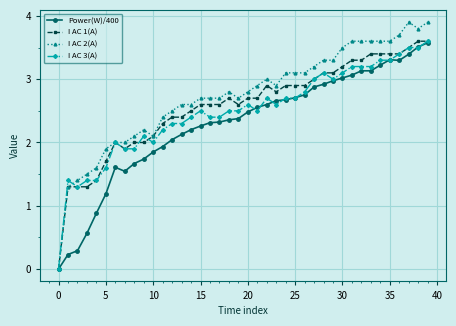

What are all the series names shown in the legend?

Power(W)/400, I AC 1(A), I AC 2(A), I AC 3(A)